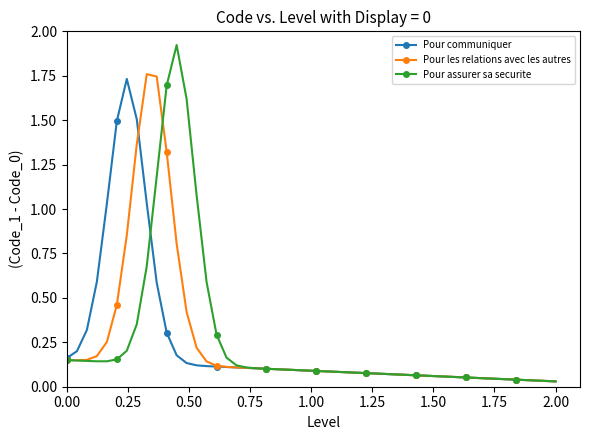

How many data points does each series have?

50